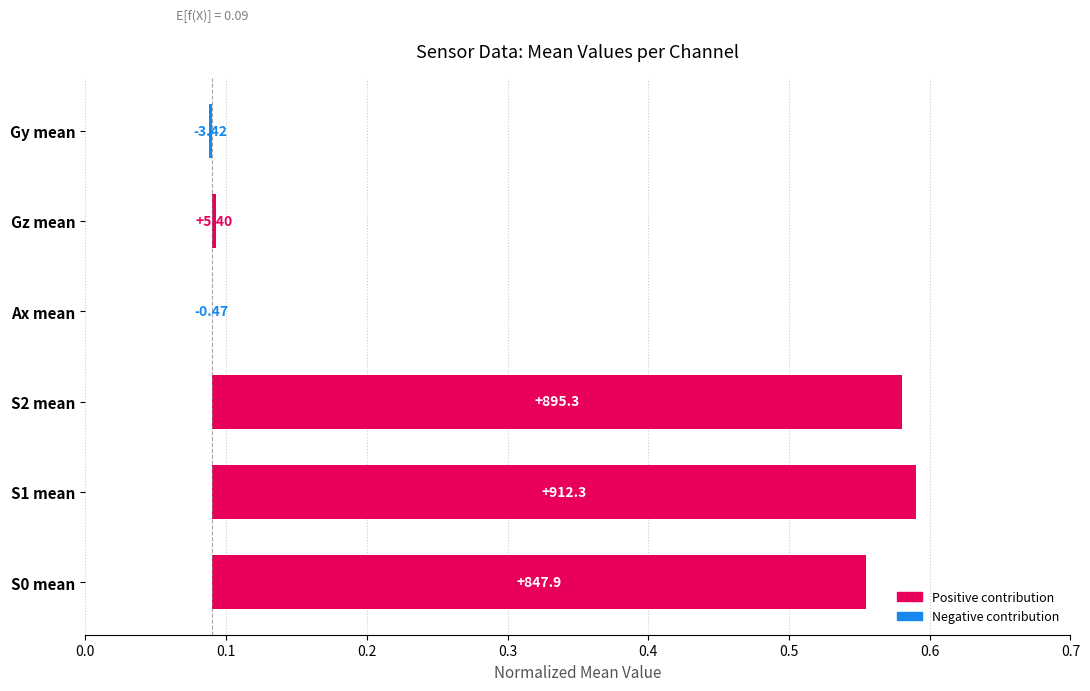

Which category has the lowest value across all series?

Gy mean